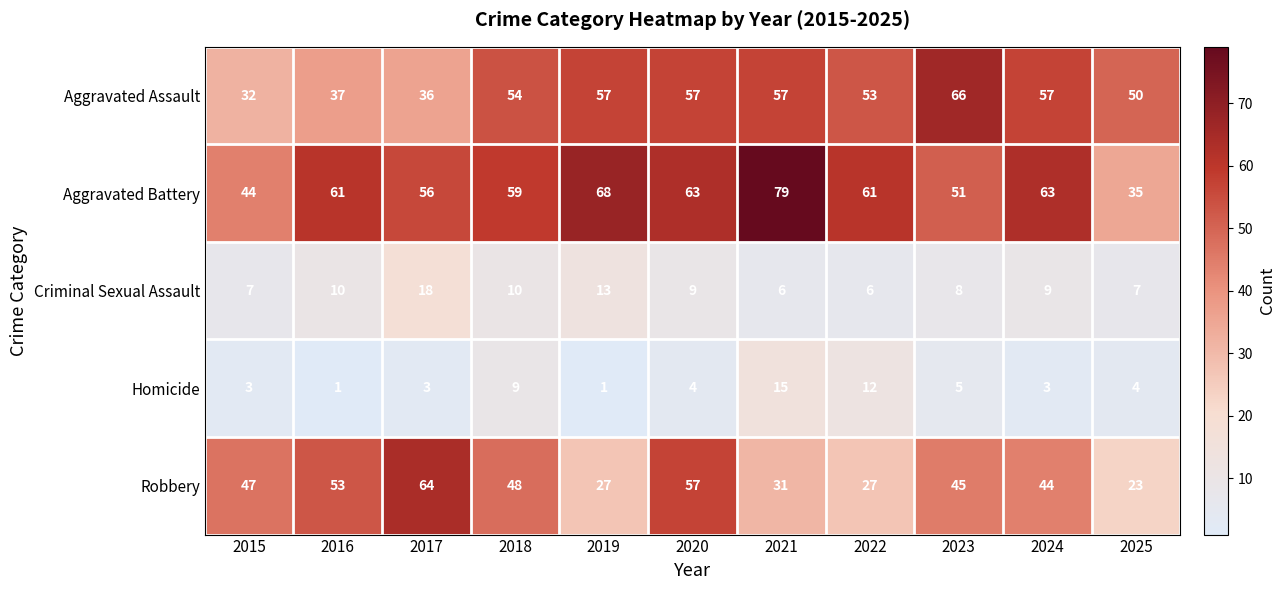

At which category is the sum across all series the highest?

2020